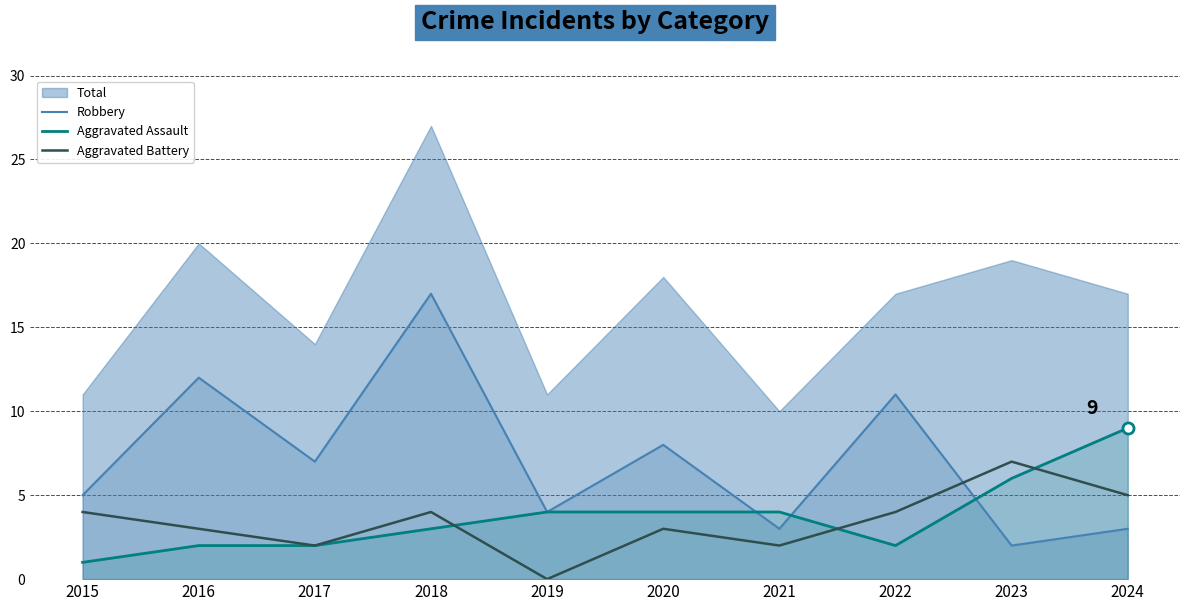

What is the sum of the Aggravated Battery values at 2024 and 2017?

7